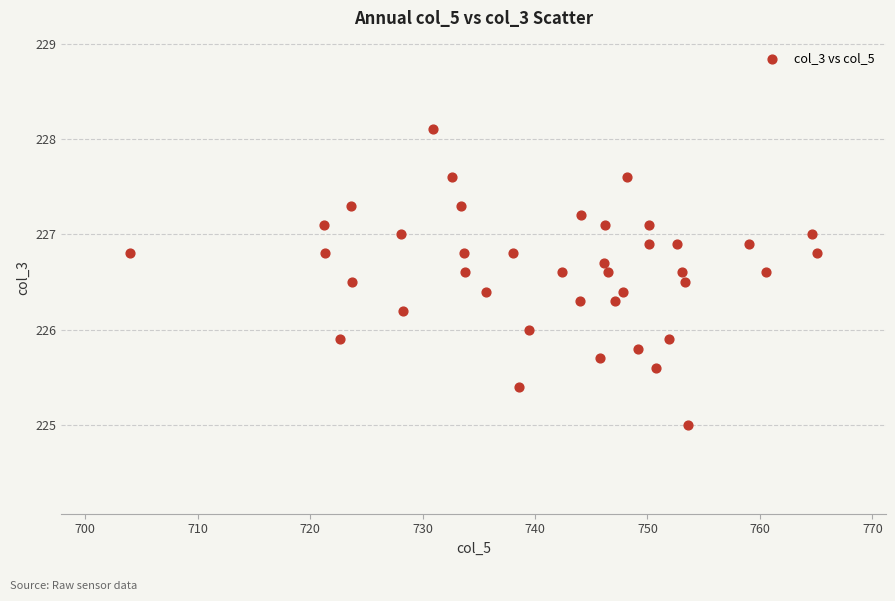

What is the range of X values (max minus min)?

61.1